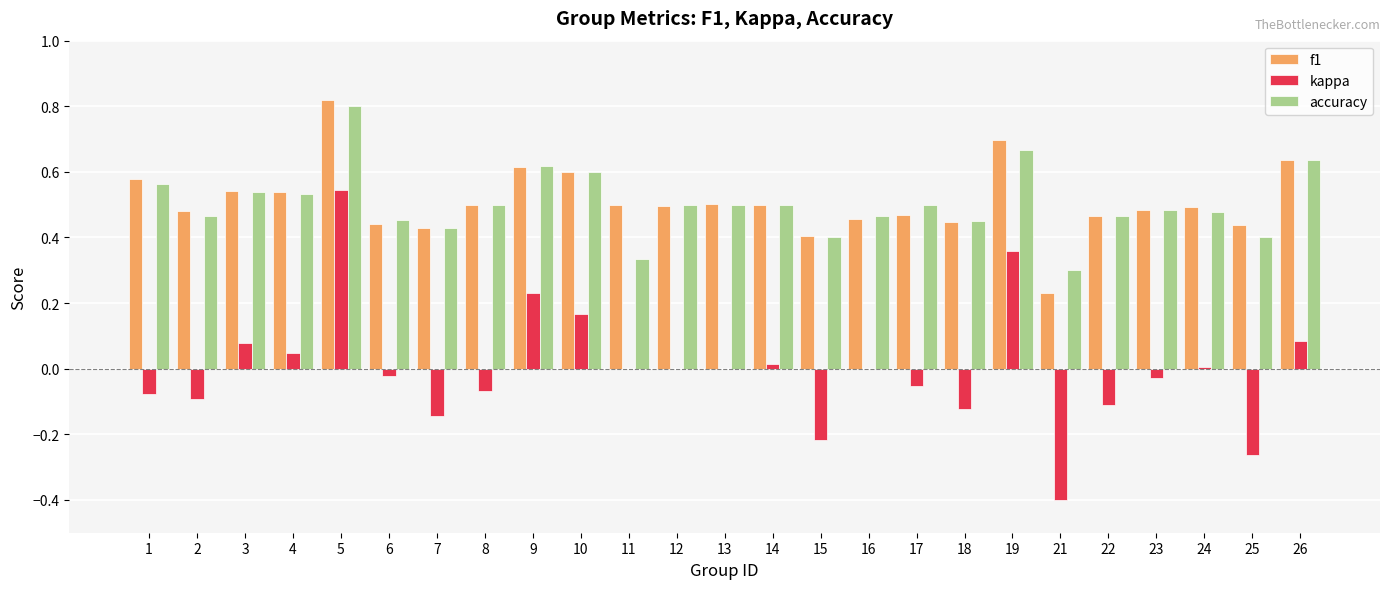

How many groups of bars are there?

25